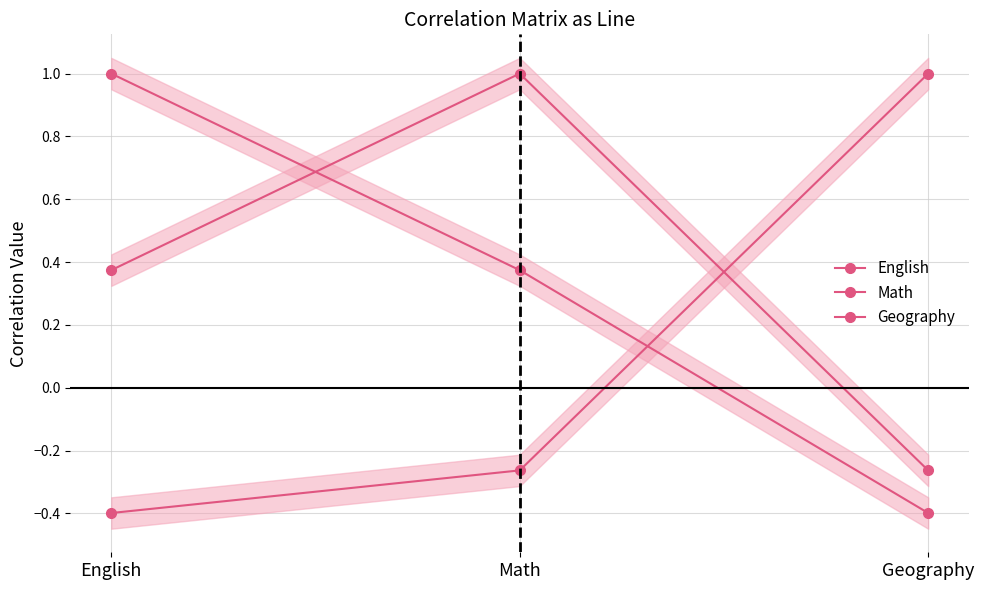

What is the approximate value of Math at Math?

1.0